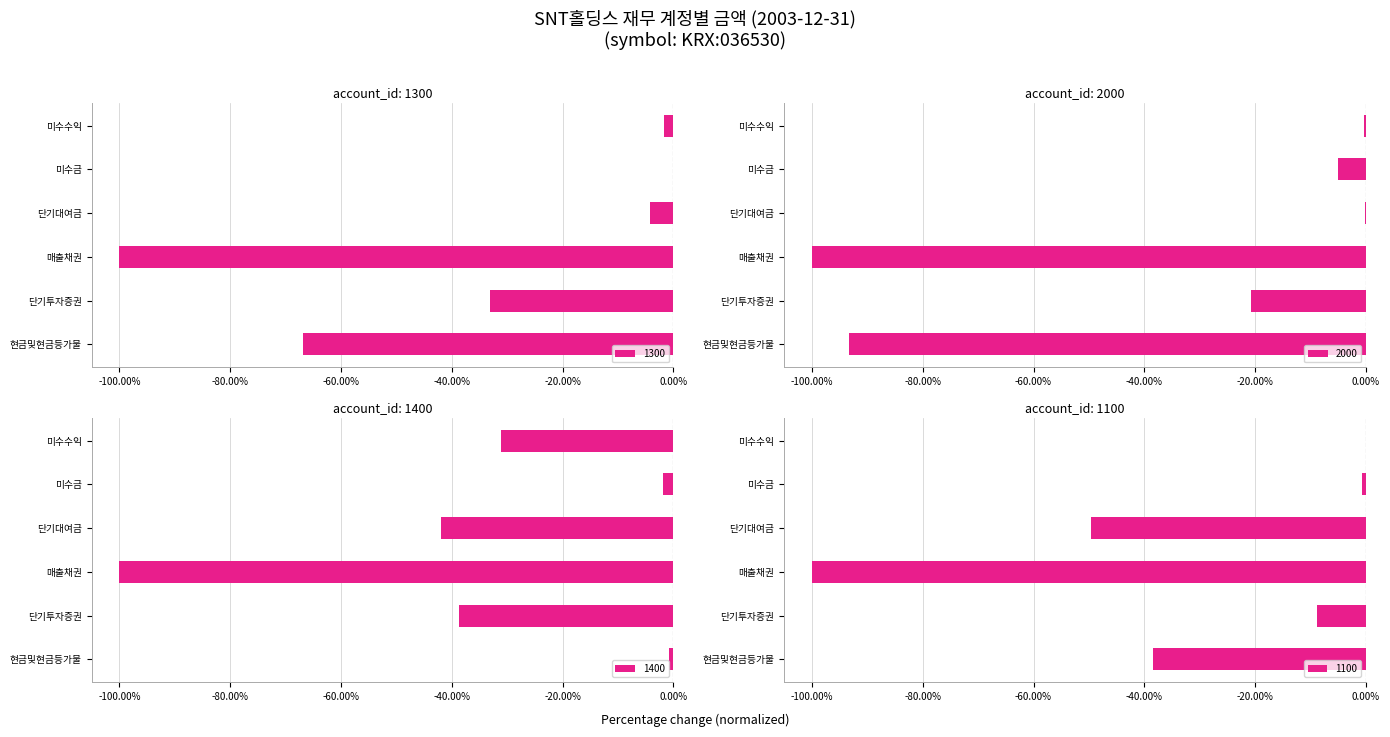

What are all the series names shown in the legend?

1300, 2000, 1400, 1100